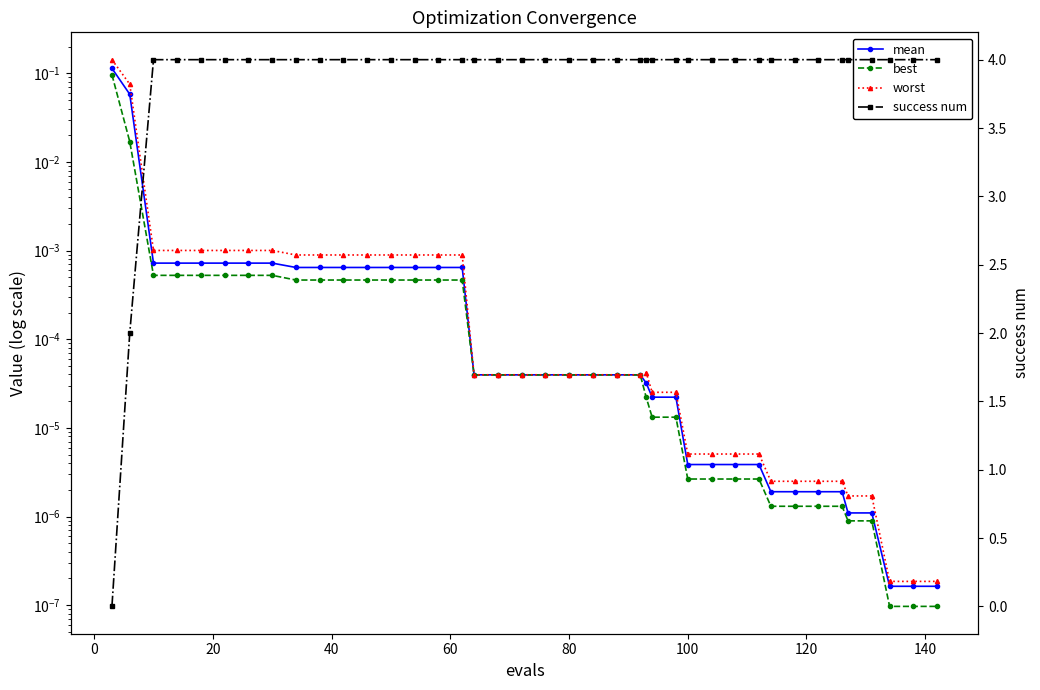

How many lines are shown in the chart?

4